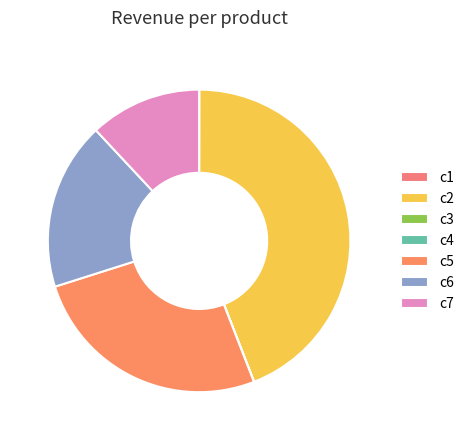

Does c4 represent more than half of the total?

No